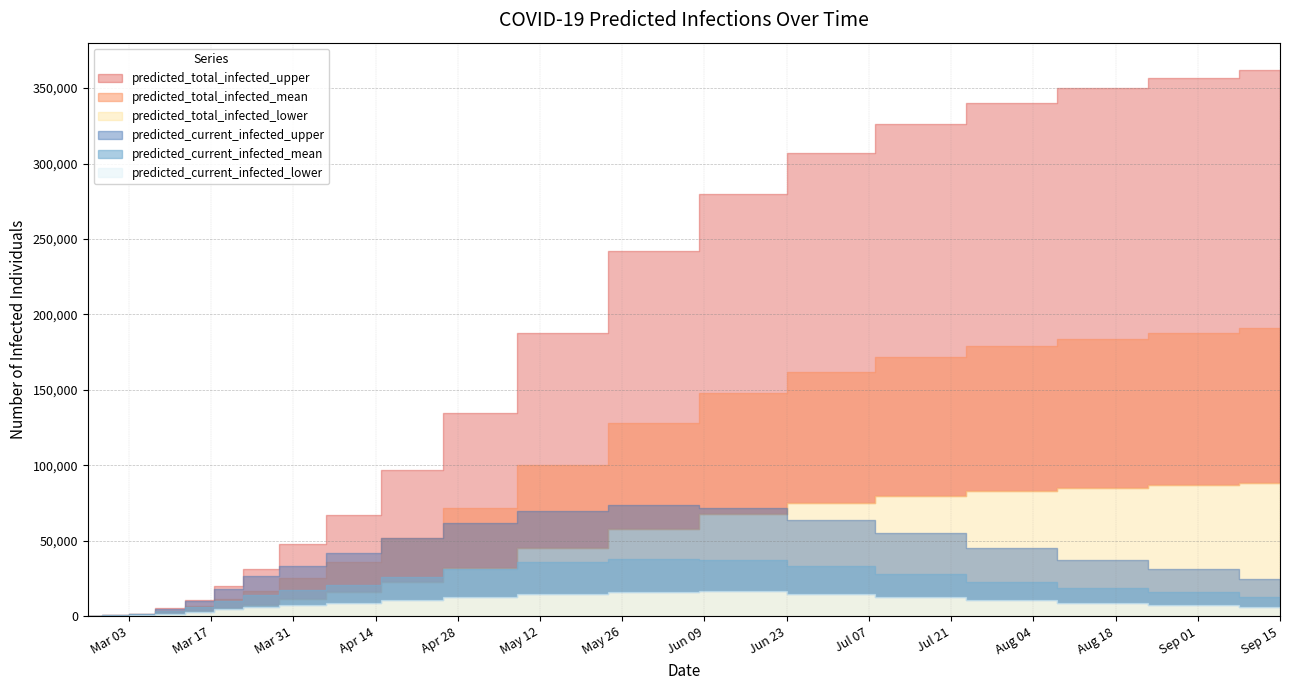

Is it true that predicted_total_infected_mean equals 38853 at 2020-04-01?

False